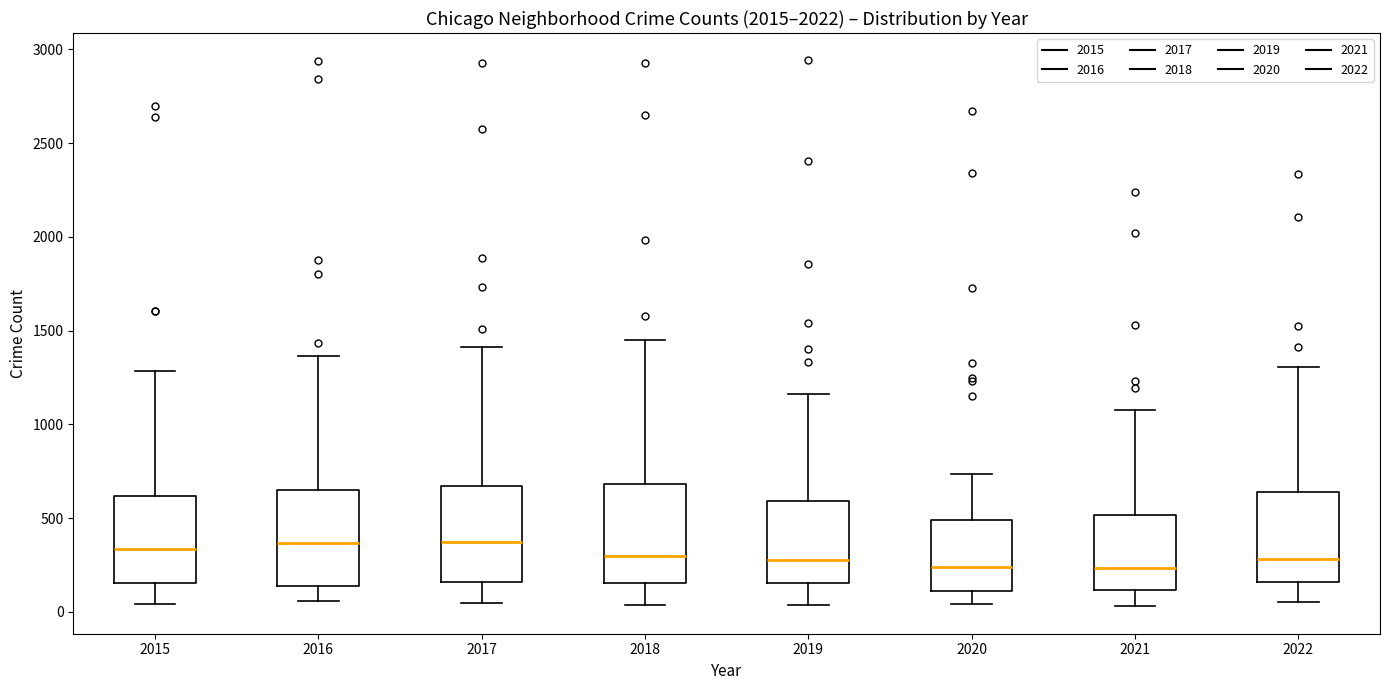

Reading left to right, transcribe this box plot: for each box, give where its median line is, the range the box spans, and where its two whiskers end, as read against the y-axis. The values are not printed on the chart, so give them approximately, as read against the axis.

2015: median 350, box 150 to 600, whiskers 50 to 1300
2016: median 350, box 150 to 650, whiskers 50 to 1350
2017: median 350, box 150 to 650, whiskers 50 to 1400
2018: median 300, box 150 to 700, whiskers 50 to 1450
2019: median 300, box 150 to 600, whiskers 50 to 1150
2020: median 250, box 100 to 500, whiskers 50 to 750
2021: median 250, box 100 to 500, whiskers 50 to 1100
2022: median 300, box 150 to 650, whiskers 50 to 1300